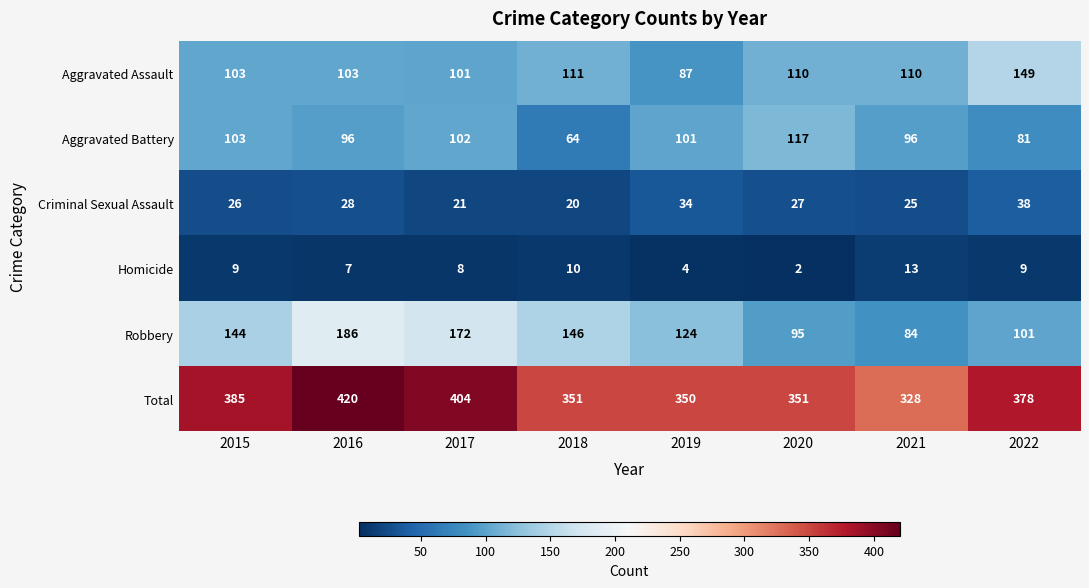

Is it true that Criminal Sexual Assault equals 20 at 2018?

True